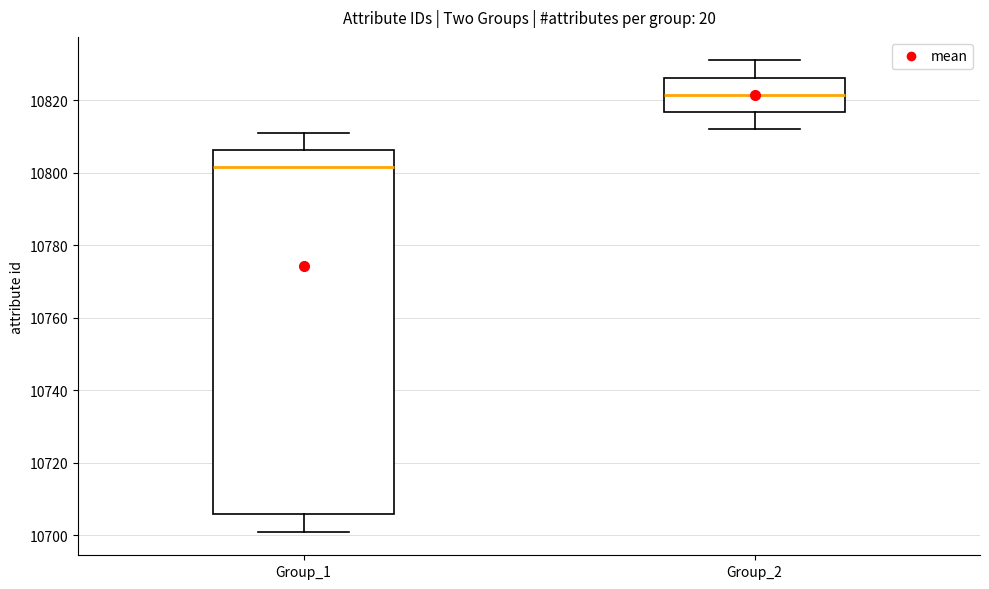

Where does the lower whisker of the box for Group_2 end on the y-axis? The values are not printed on the chart, so give them approximately, as read against the axis.

10812